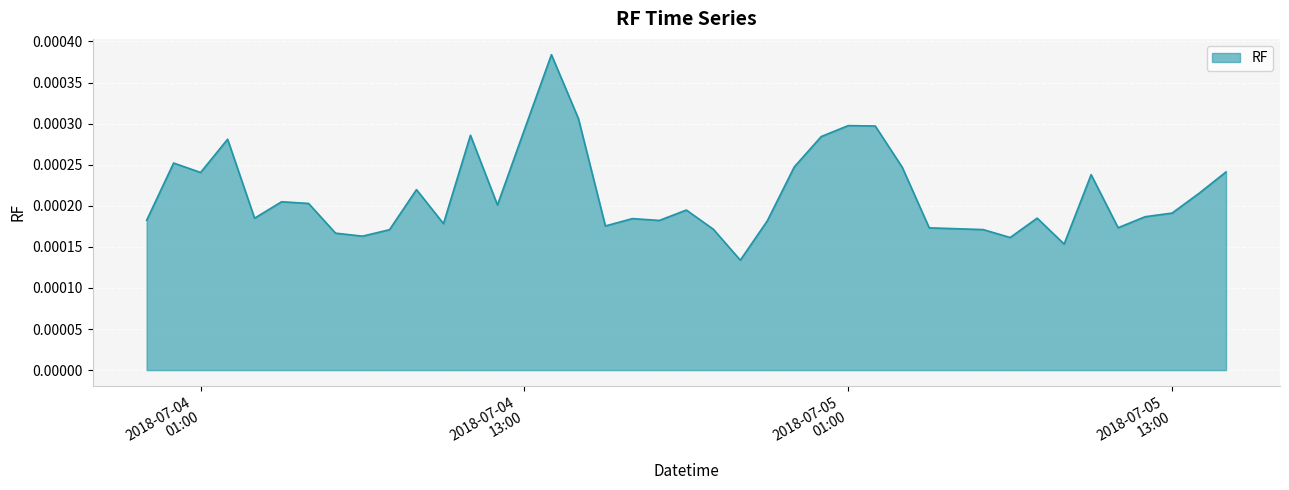

Rank the categories by value from lowest to highest.

2018-07-04 21:00:00, 2018-07-05 09:00:00, 2018-07-05 07:00:00, 2018-07-04 07:00:00, 2018-07-04 06:00:00, 2018-07-04 08:00:00, 2018-07-05 06:00:00, 2018-07-04 20:00:00, 2018-07-05 04:00:00, 2018-07-05 11:00:00, 2018-07-04 16:00:00, 2018-07-04 10:00:00, 2018-07-04 22:00:00, 2018-07-04 18:00:00, 2018-07-03 23:00:00, 2018-07-04 17:00:00, 2018-07-04 03:00:00, 2018-07-05 08:00:00, 2018-07-05 12:00:00, 2018-07-05 13:00:00, 2018-07-04 19:00:00, 2018-07-04 12:00:00, 2018-07-04 05:00:00, 2018-07-04 04:00:00, 2018-07-05 14:00:00, 2018-07-04 09:00:00, 2018-07-05 10:00:00, 2018-07-04 01:00:00, 2018-07-05 15:00:00, 2018-07-05 03:00:00, 2018-07-04 23:00:00, 2018-07-04 00:00:00, 2018-07-04 02:00:00, 2018-07-05 00:00:00, 2018-07-04 11:00:00, 2018-07-04 13:00:00, 2018-07-05 02:00:00, 2018-07-05 01:00:00, 2018-07-04 15:00:00, 2018-07-04 14:00:00